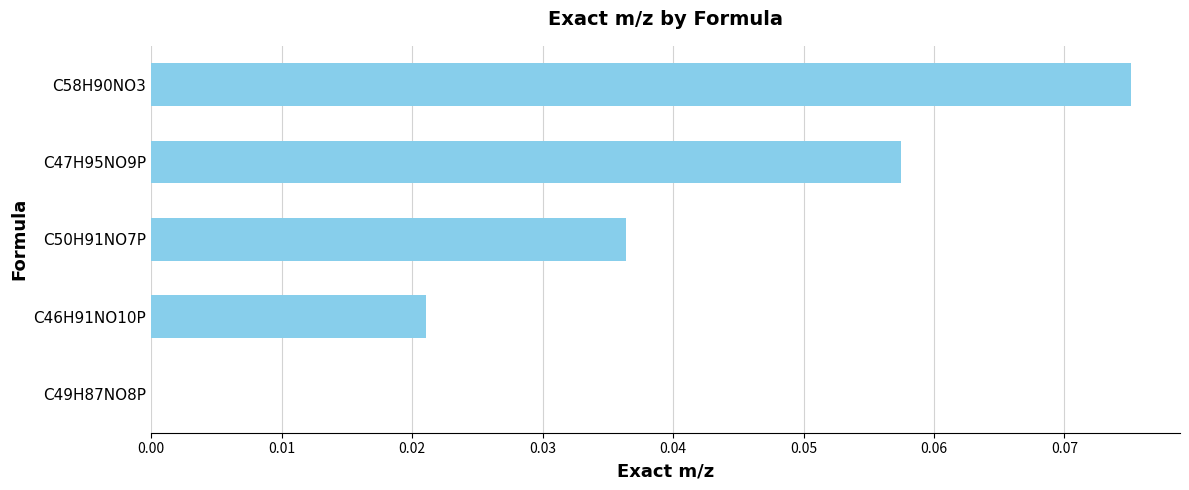

The value at C58H90NO3 is 0.0. True or false?

False